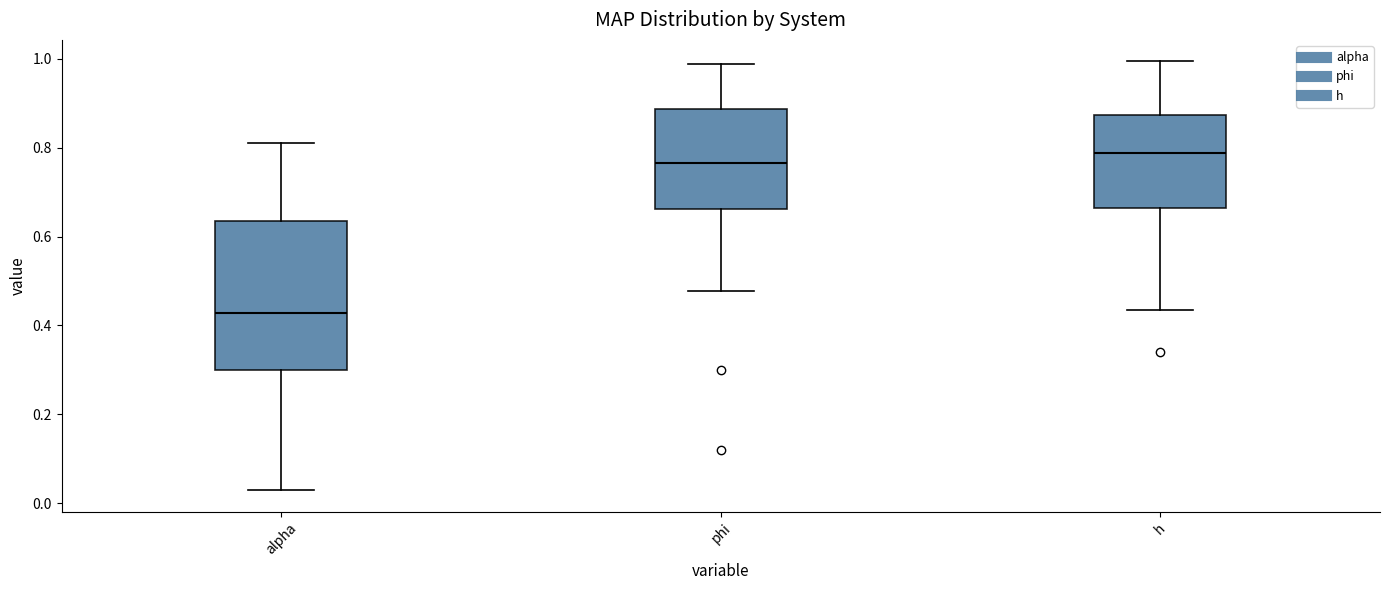

Where does the upper whisker of the box for phi end on the y-axis? The values are not printed on the chart, so give them approximately, as read against the axis.

0.98